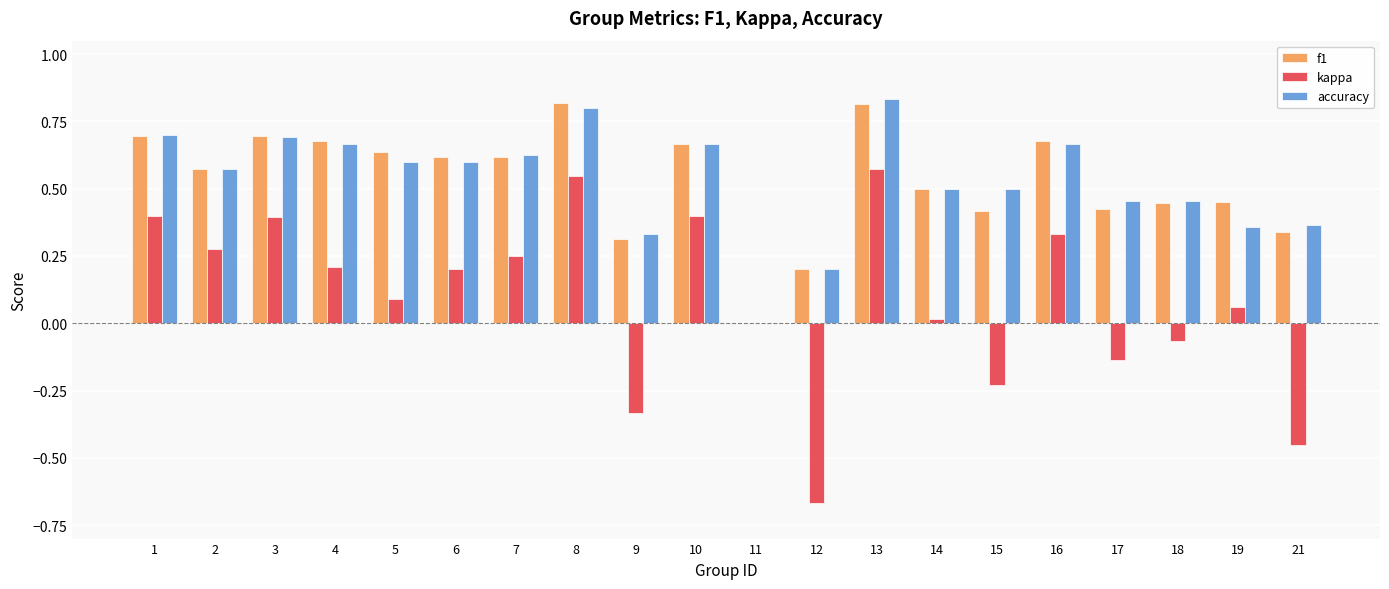

Is the value of f1 at 2 greater than the value of kappa at 17?

Yes